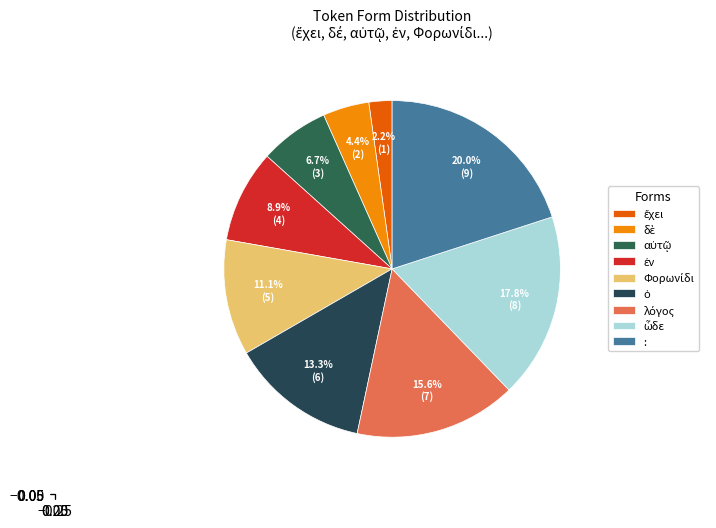

Is it true that ὁ is 1% of the pie?

False